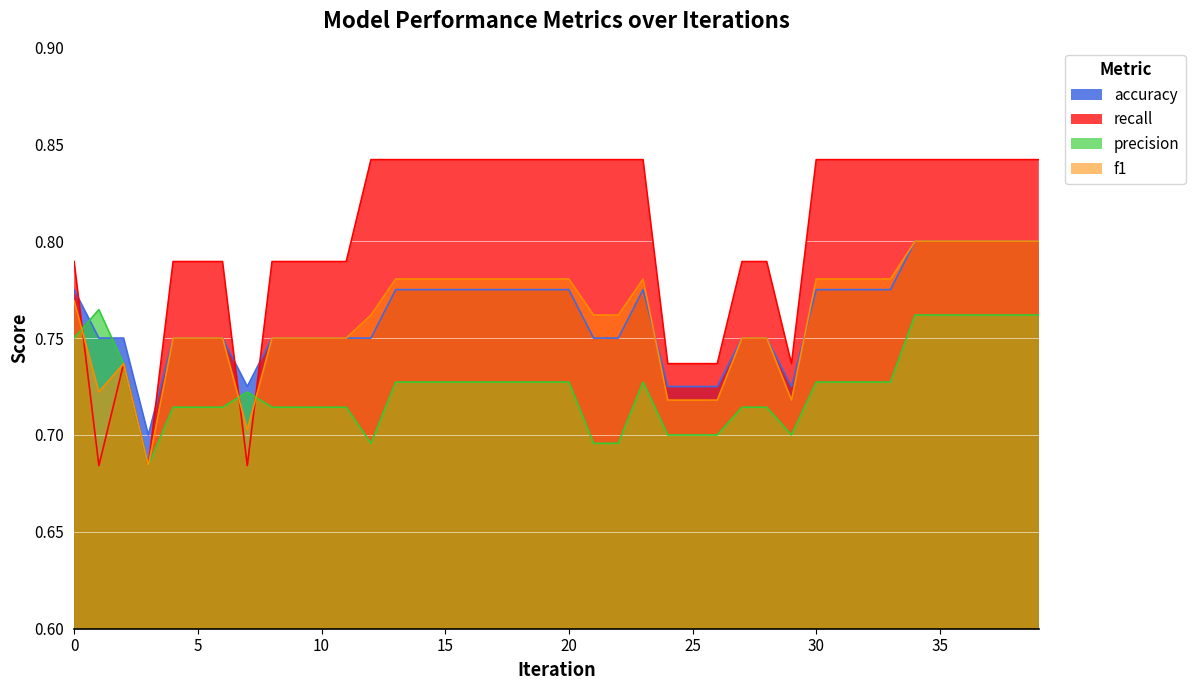

True or false: accuracy has more than 1 interior local peaks.

False